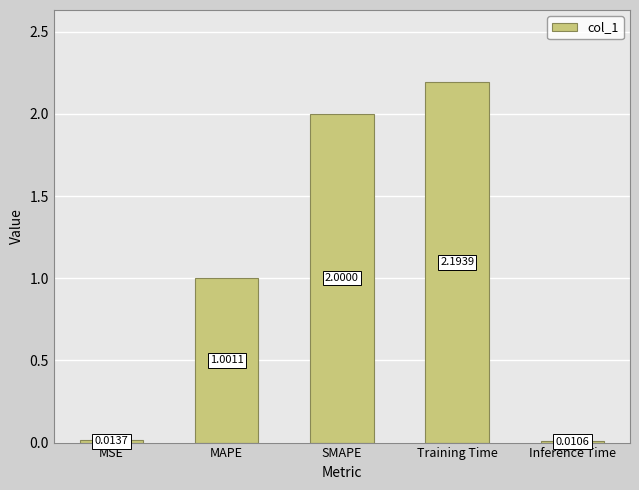

How many values are below 1?

2